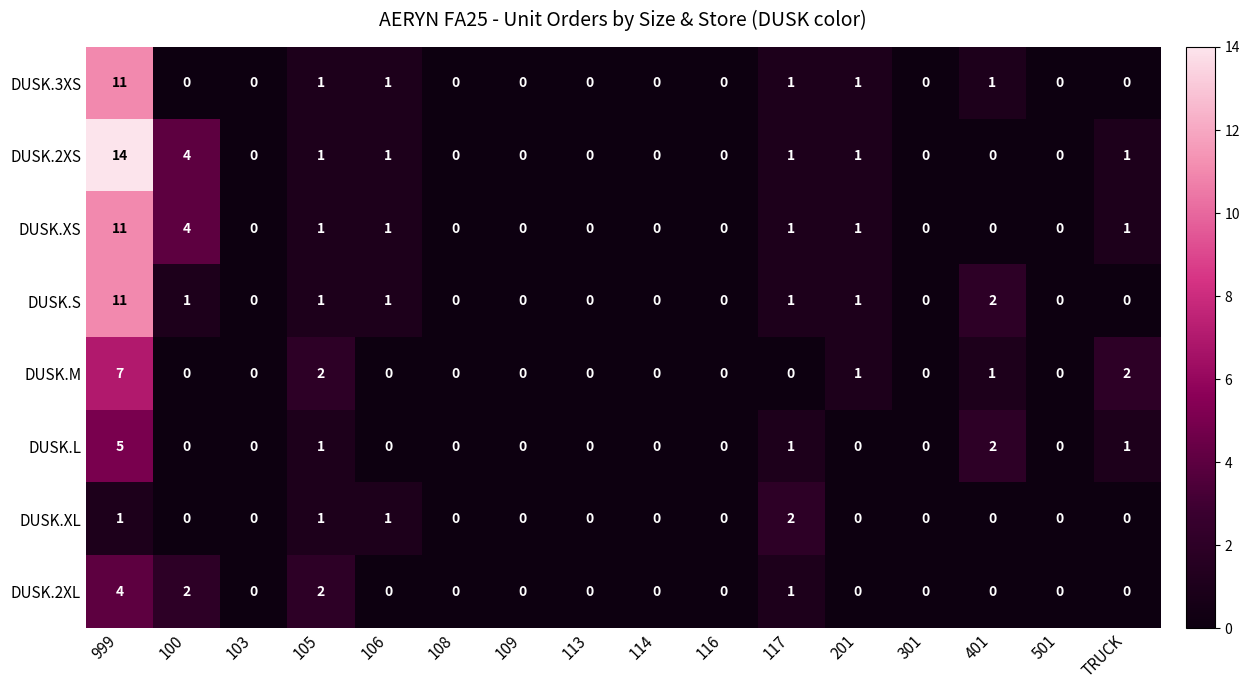

At which label does DUSK.2XL reach its peak?

999